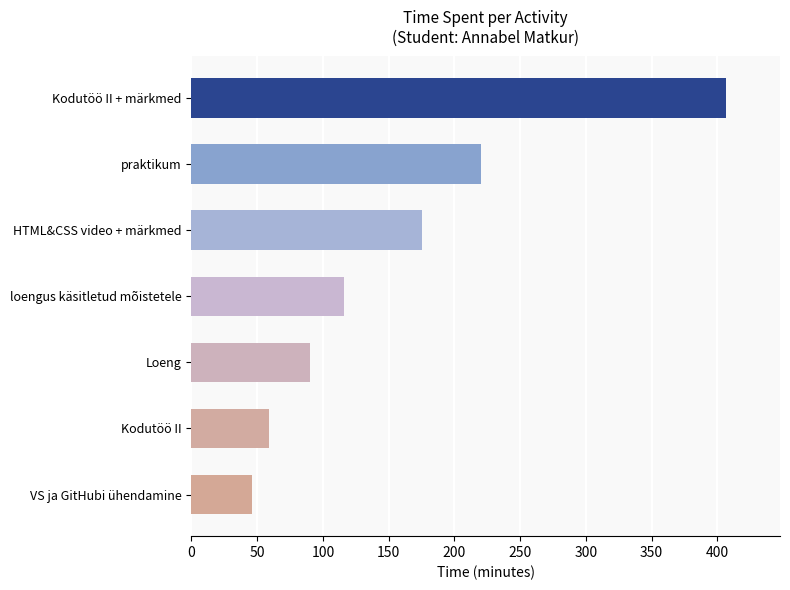

Reading top to bottom, transcribe all the data shown in this chart.

407	220	175	116	90	59	46